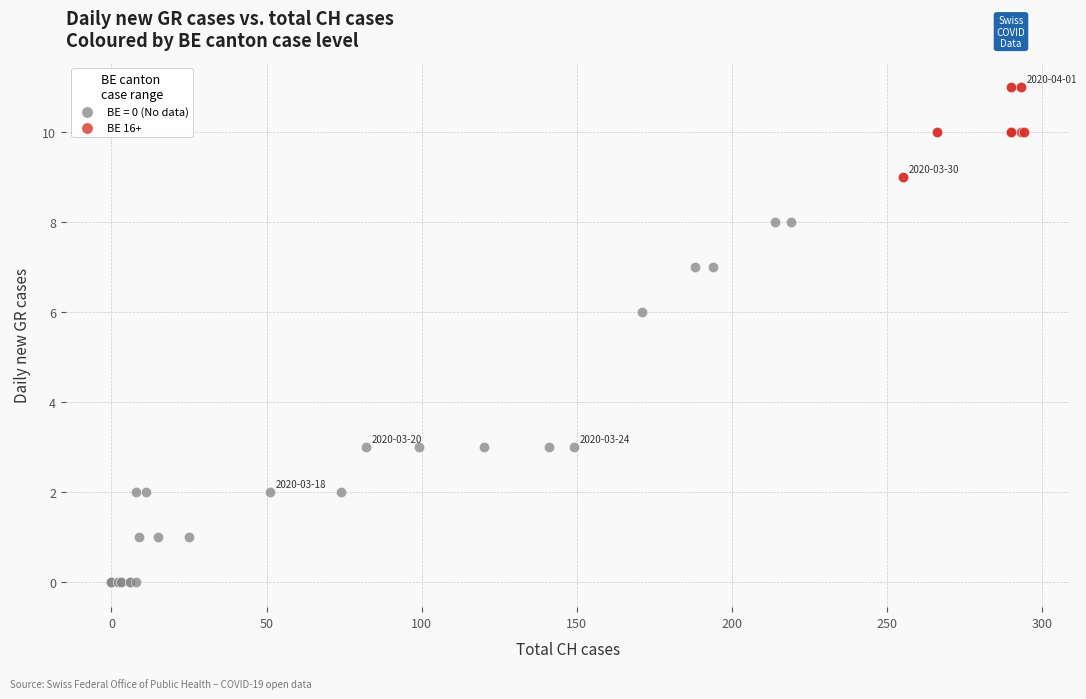

Which series has the largest Y range (max minus min)?

BE = 0 (No data)